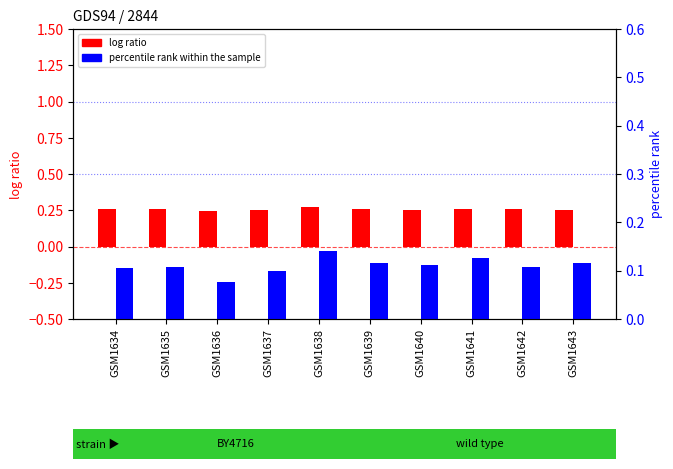

Which has a higher value, GSM1635 or GSM1640?

GSM1635